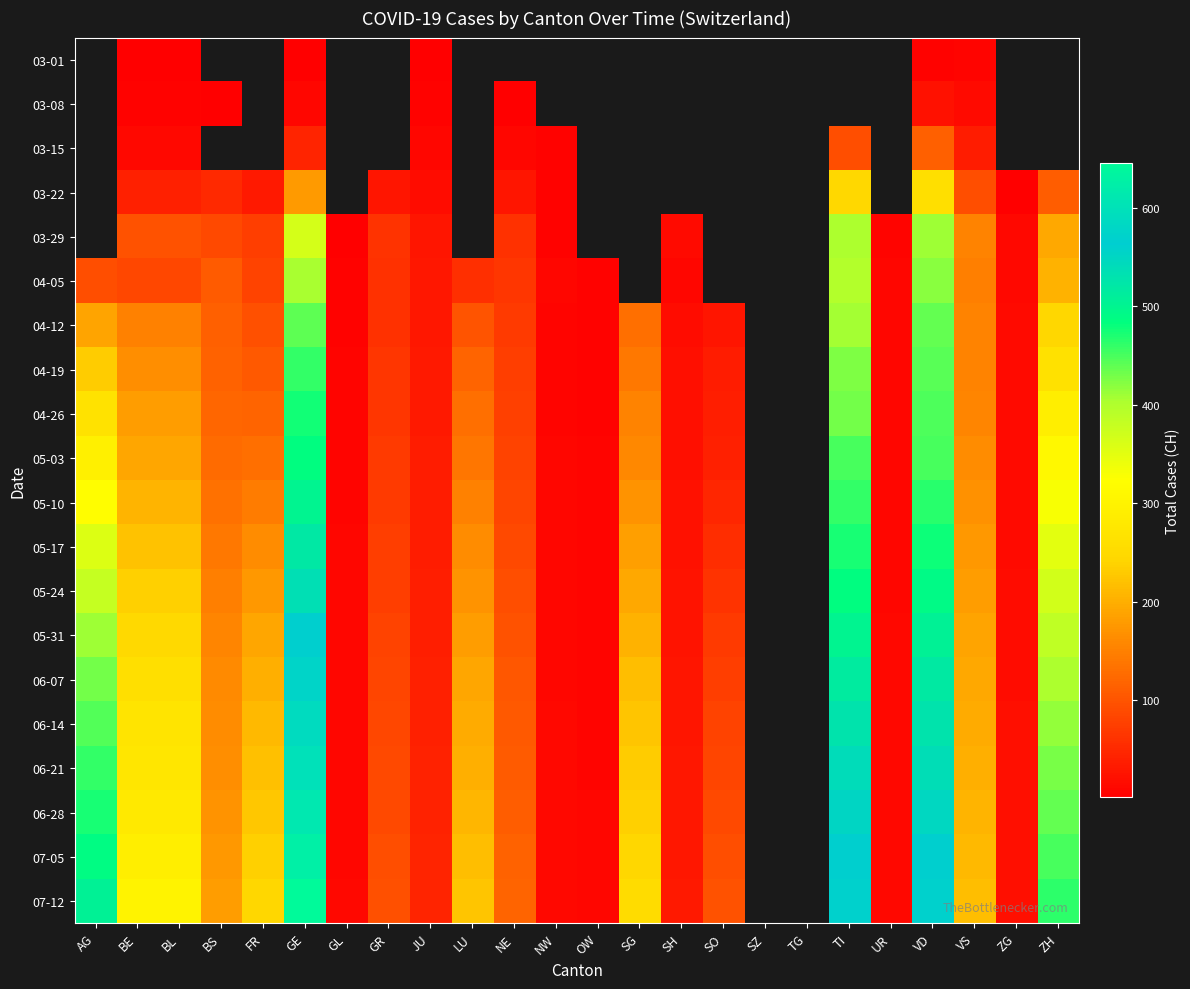

List the series in order of their overall mean, lowest first.

03-01, 03-08, 03-15, 03-22, 03-29, 04-05, 04-12, 04-19, 04-26, 05-03, 05-10, 05-17, 05-24, 05-31, 06-07, 06-14, 06-21, 06-28, 07-05, 07-12